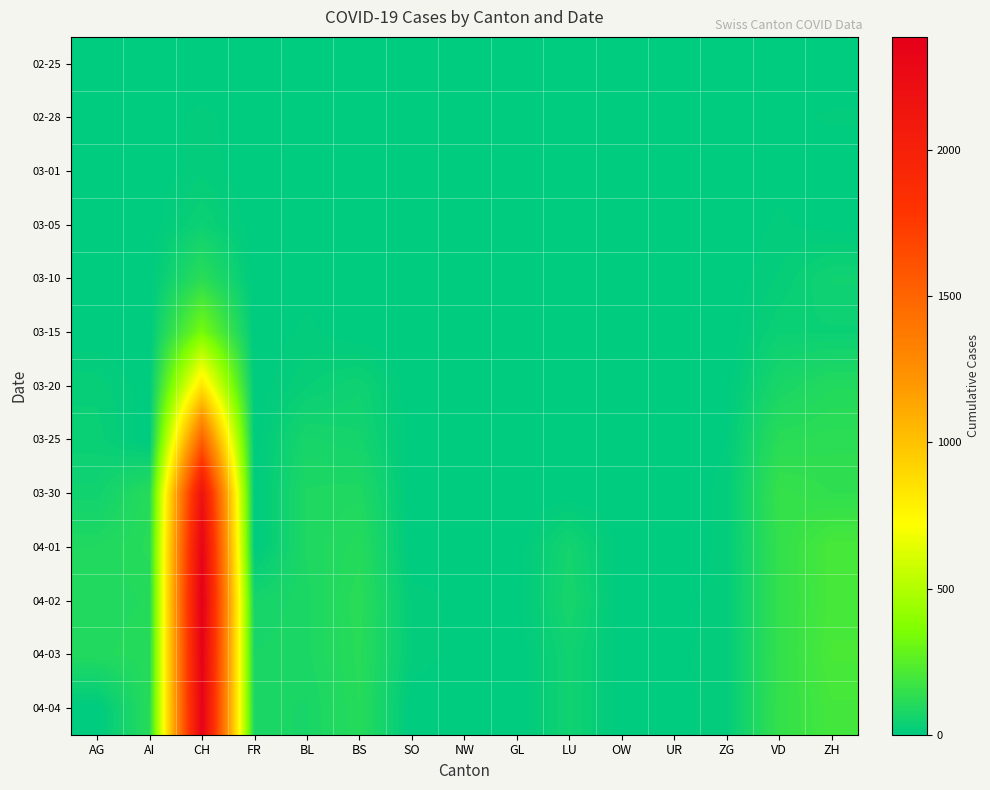

What is the total value across all series at NW?

15